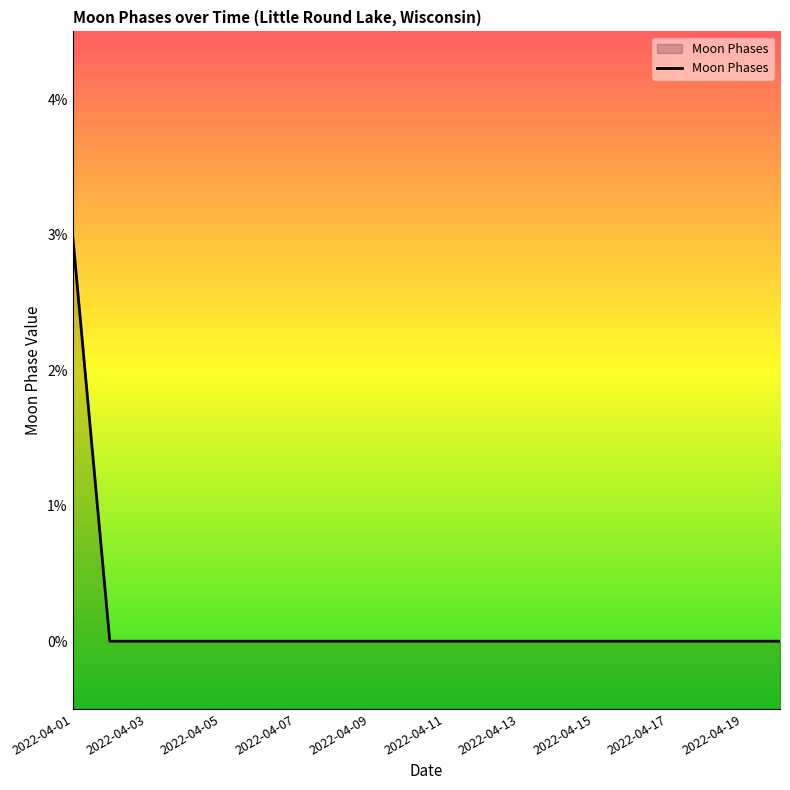

True or false: the data shows -1 at 2022-04-05.

False